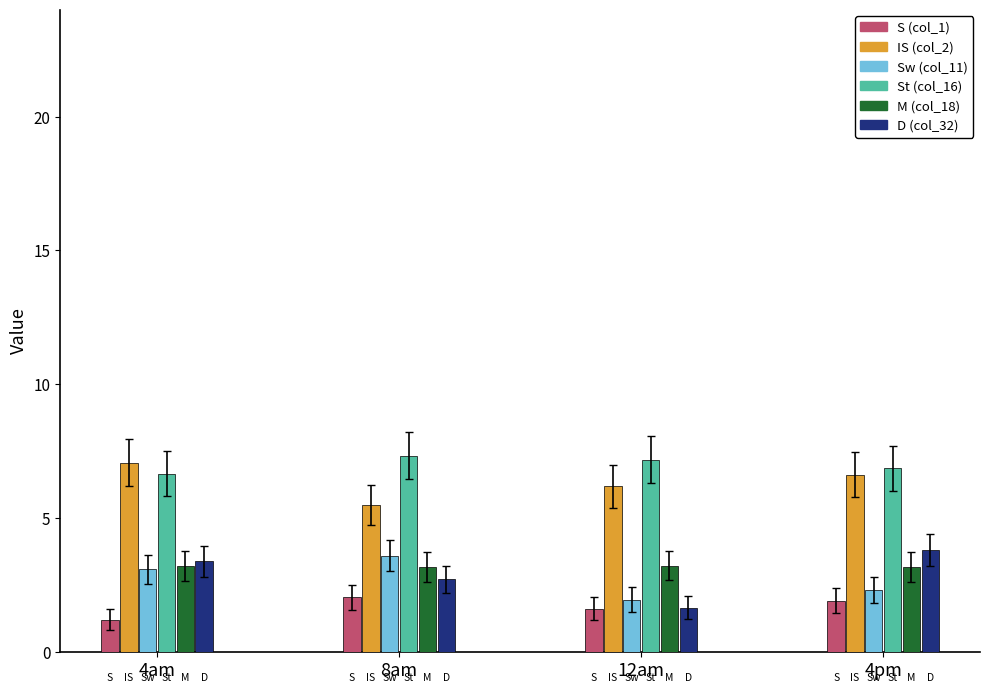

What position from the left is 8am?

2